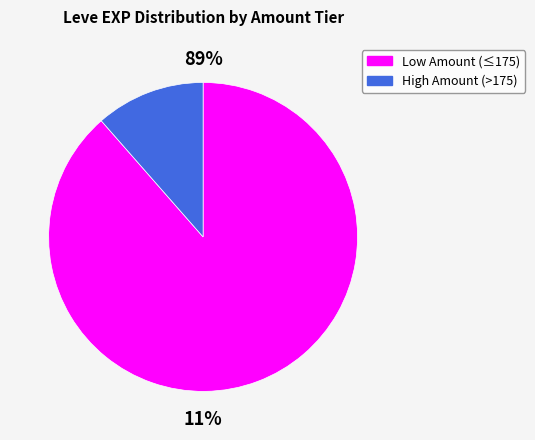

Does 3 account for over 50% of the chart?

No